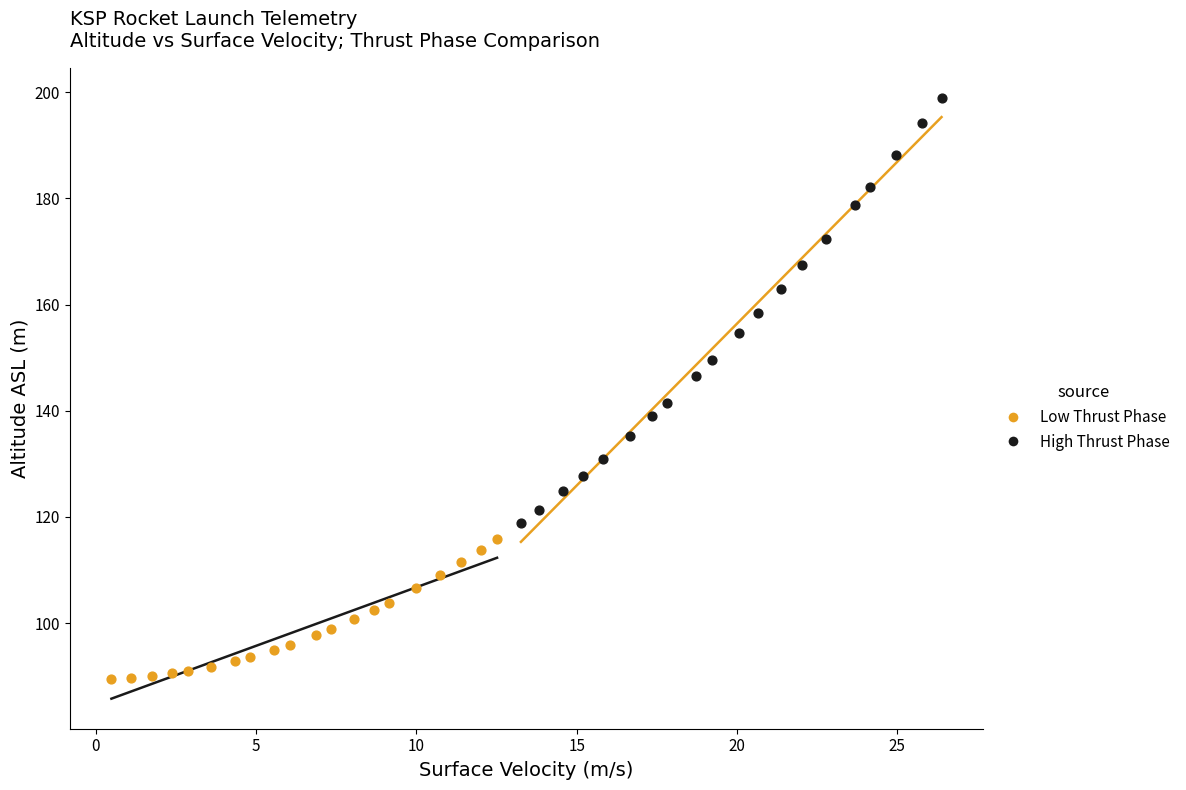

Which series reaches the minimum Y coordinate?

Low Thrust Phase